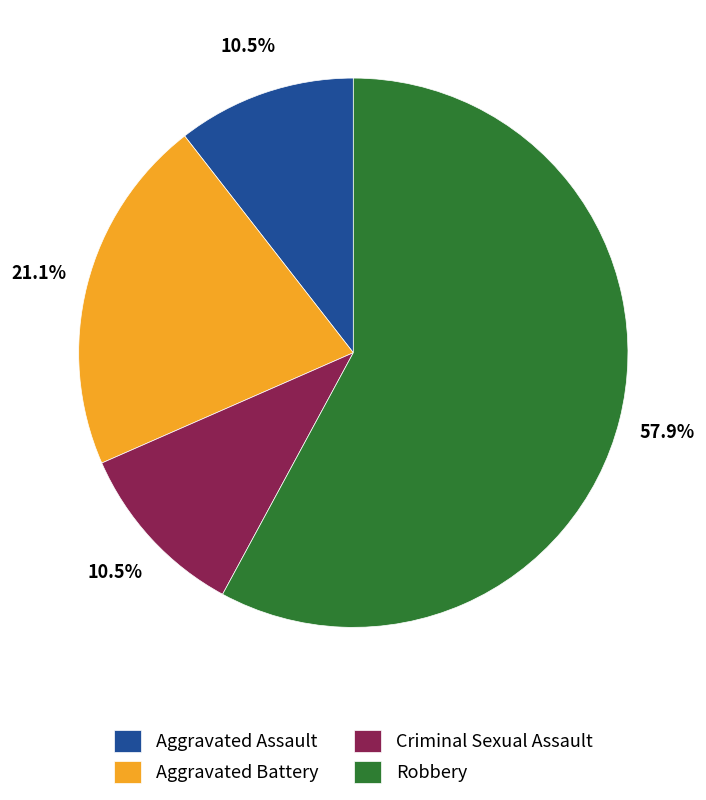

What is the majority slice?

Robbery